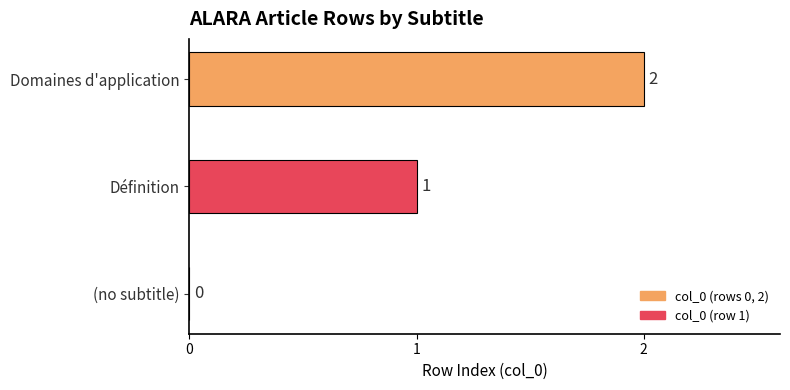

How many data points does each series have?

3